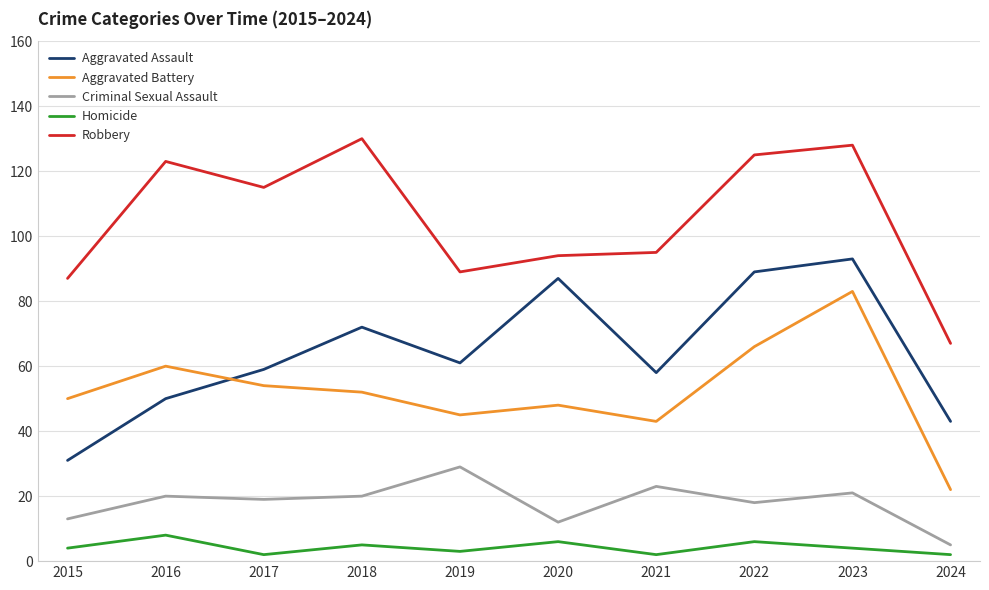

Rank the series by their maximum value, from lowest to highest.

Homicide, Criminal Sexual Assault, Aggravated Battery, Aggravated Assault, Robbery